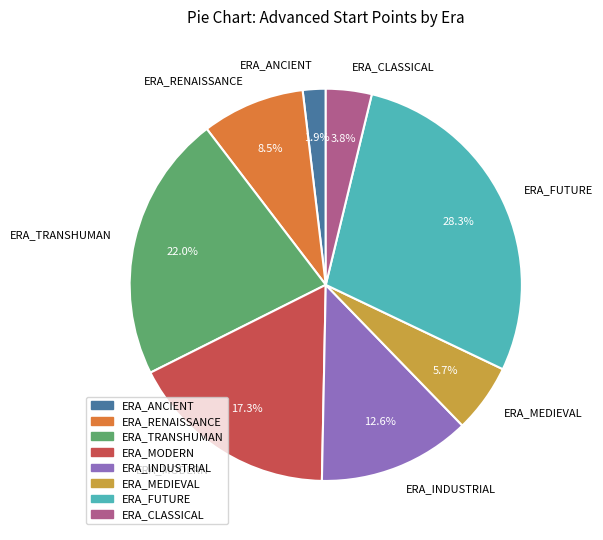

Is there any slice that represents more than half of the pie?

No